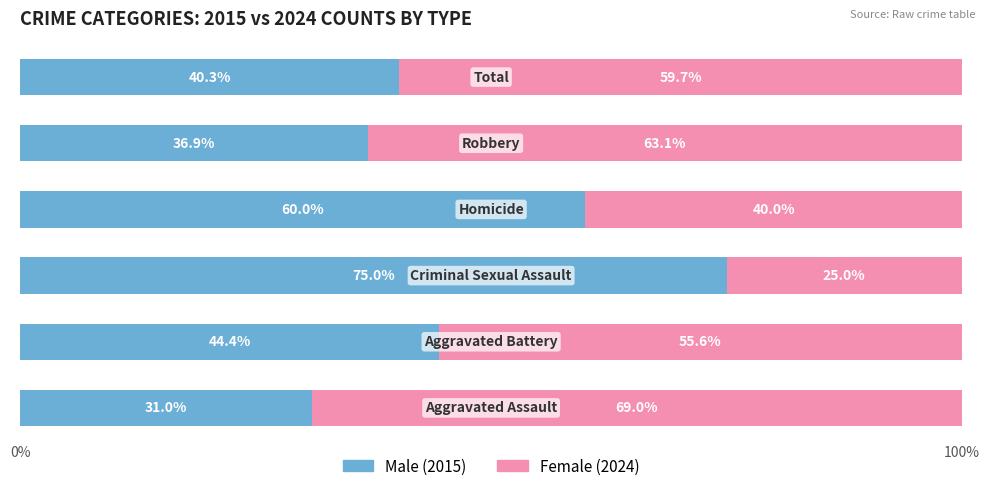

How many categories are shown in the chart?

6